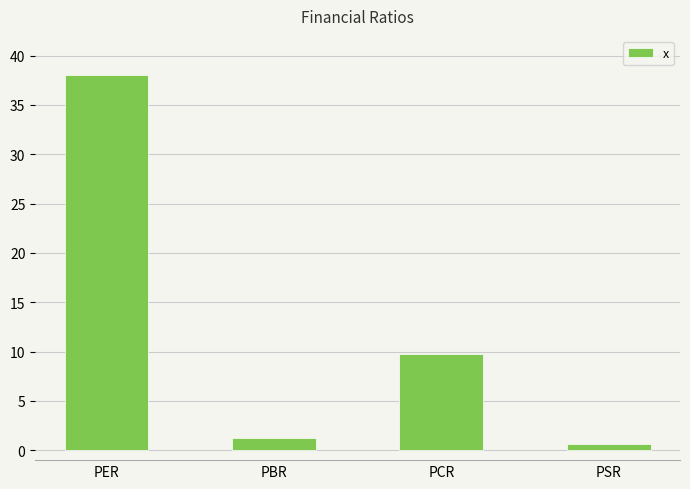

Rank the categories by value from highest to lowest.

PER, PCR, PBR, PSR